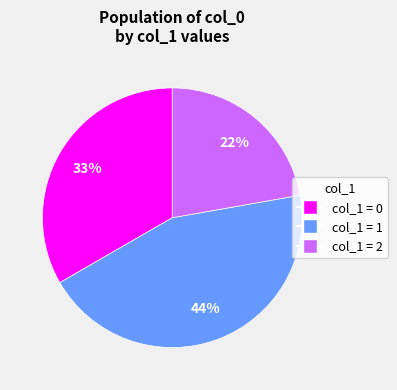

To the nearest percent, what is the difference between the largest and smallest slice percentages?

22%